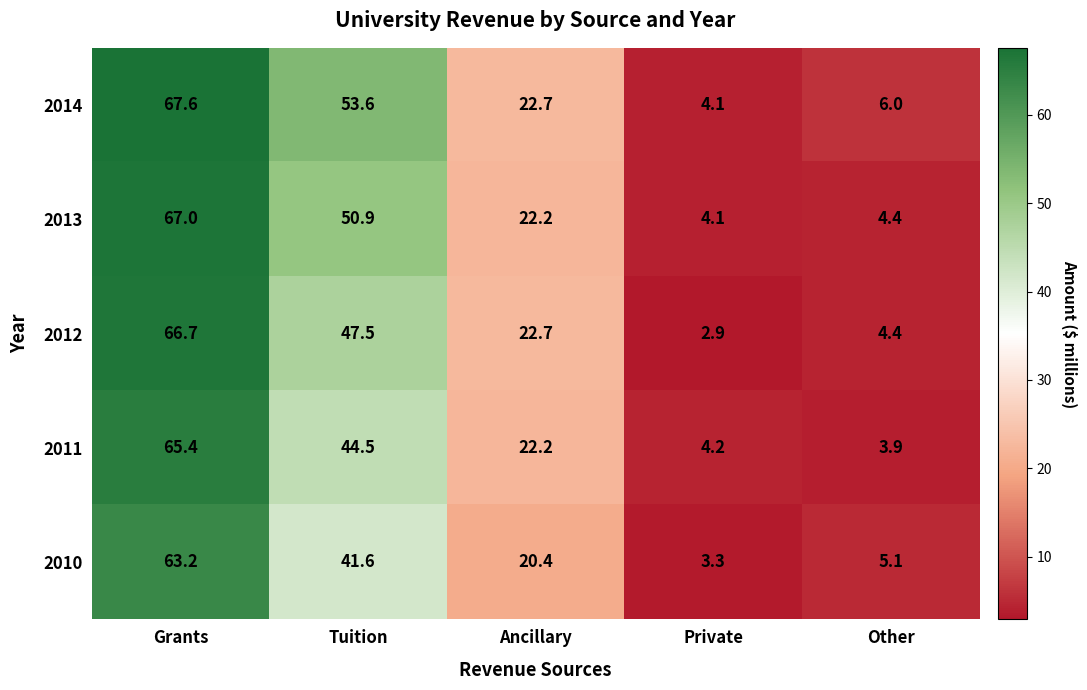

How many values in the 2013 series exceed 22?

3